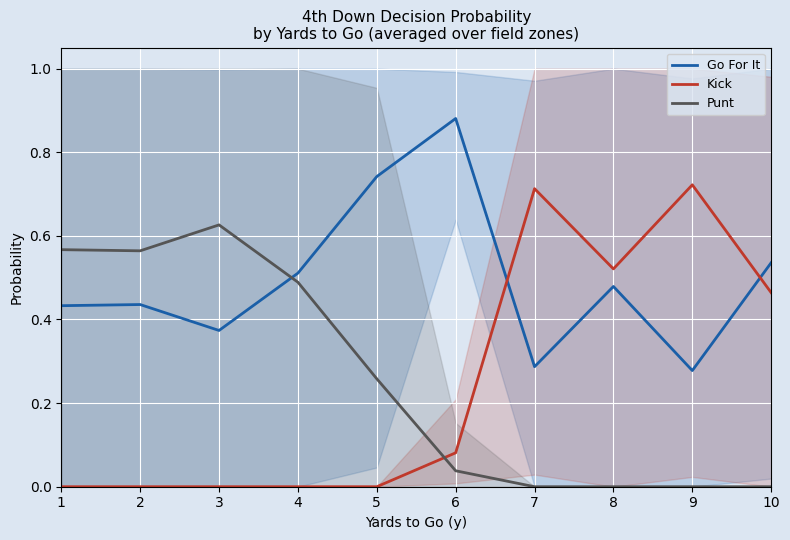

Reading right to left, transcribe all the data shown in this chart.

Go For It: 10=0.5	9=0.3	8=0.5	7=0.3	6=0.9	5=0.7	4=0.5	3=0.4	2=0.4	1=0.4
Kick: 10=0.5	9=0.7	8=0.5	7=0.7	6=0.1	5=0.0	4=0.0	3=0.0	2=0.0	1=0.0
Punt: 10=0.0	9=0.0	8=0.0	7=0.0	6=0.0	5=0.3	4=0.5	3=0.6	2=0.6	1=0.6